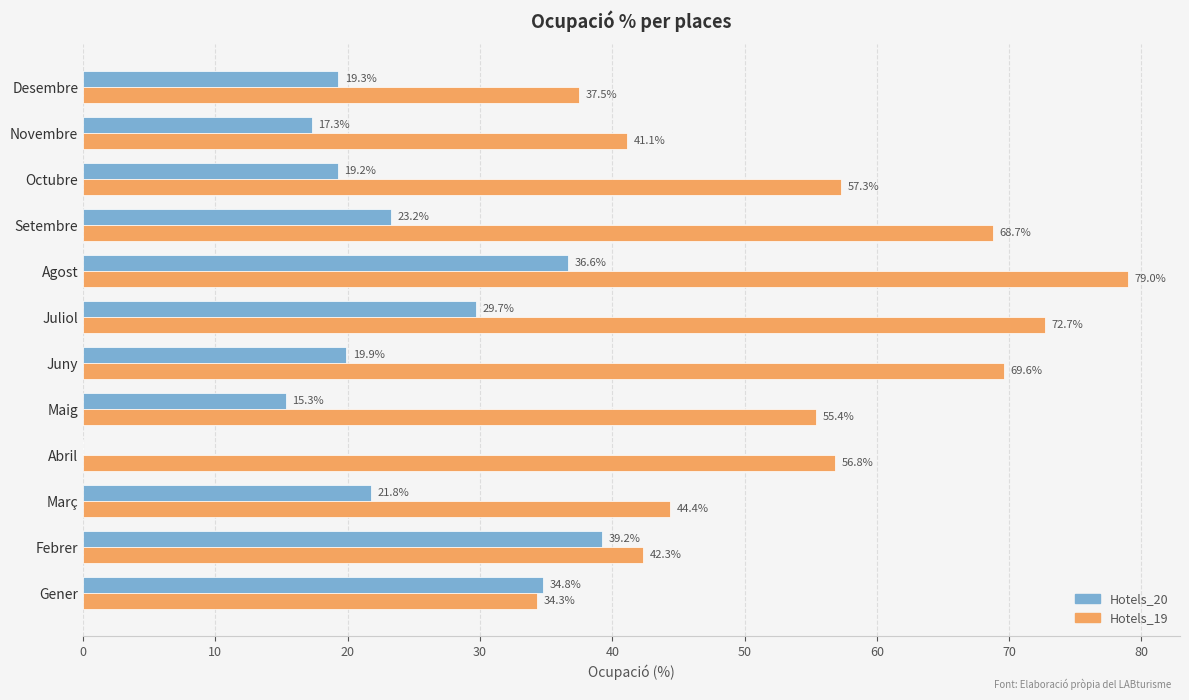

Which series changed the most between Gener and Agost?

Hotels_19